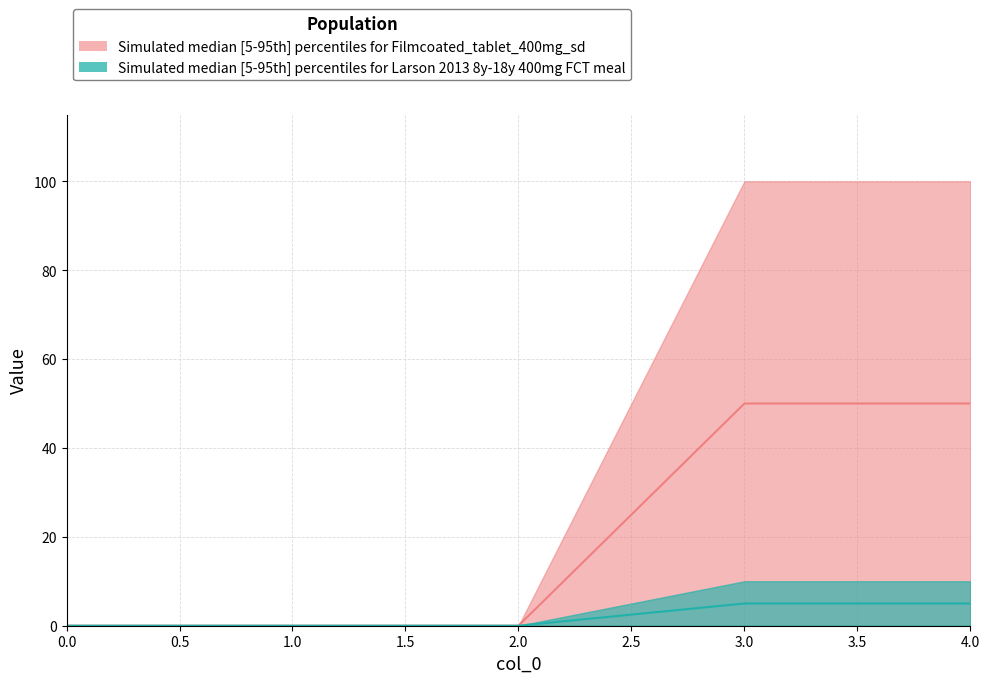

What is the difference between the maximum and second lowest values in the 1 series?

100